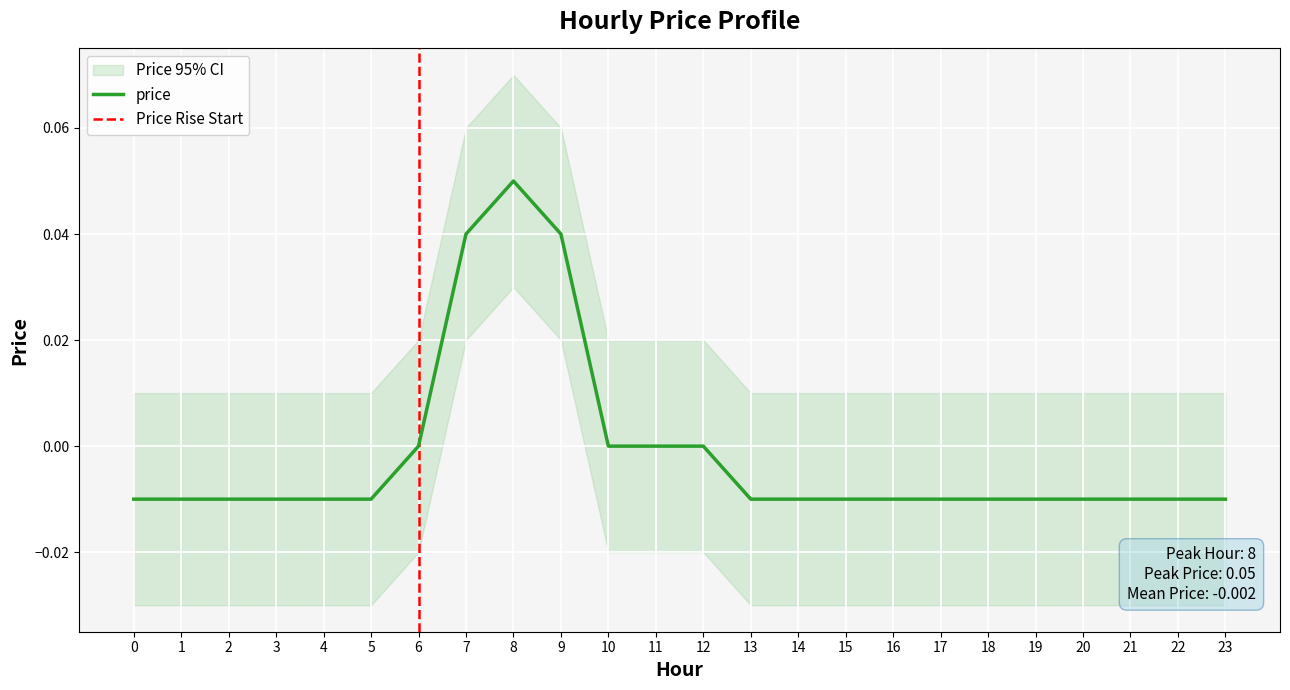

At which label is the value closest to 0?

6